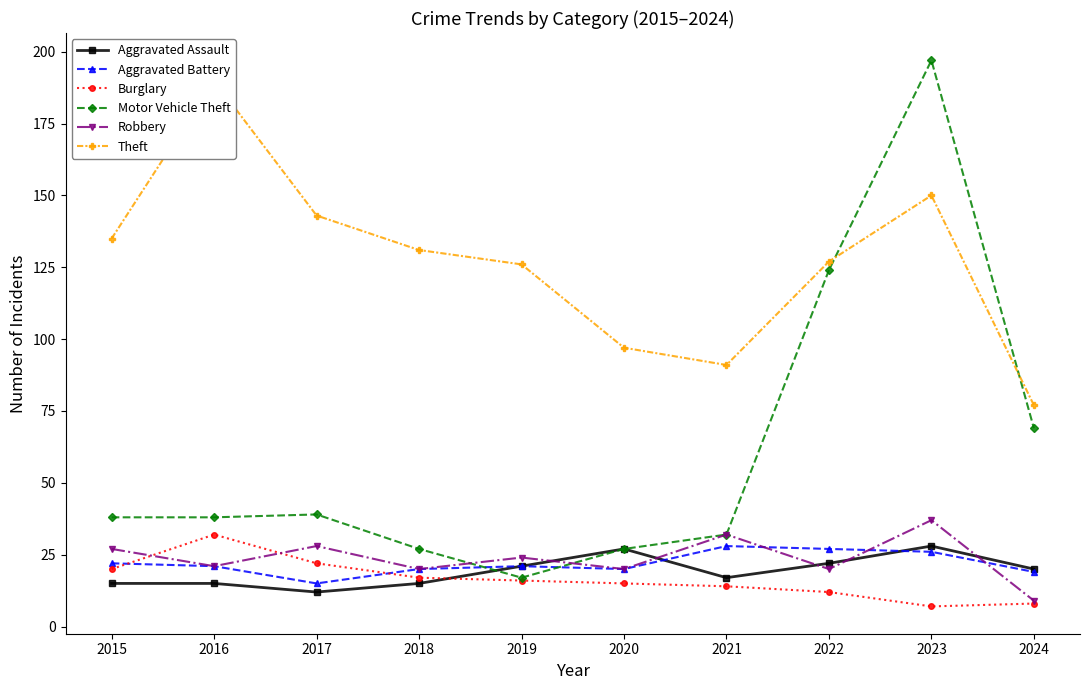

Which series has the widest spread of values?

Motor Vehicle Theft